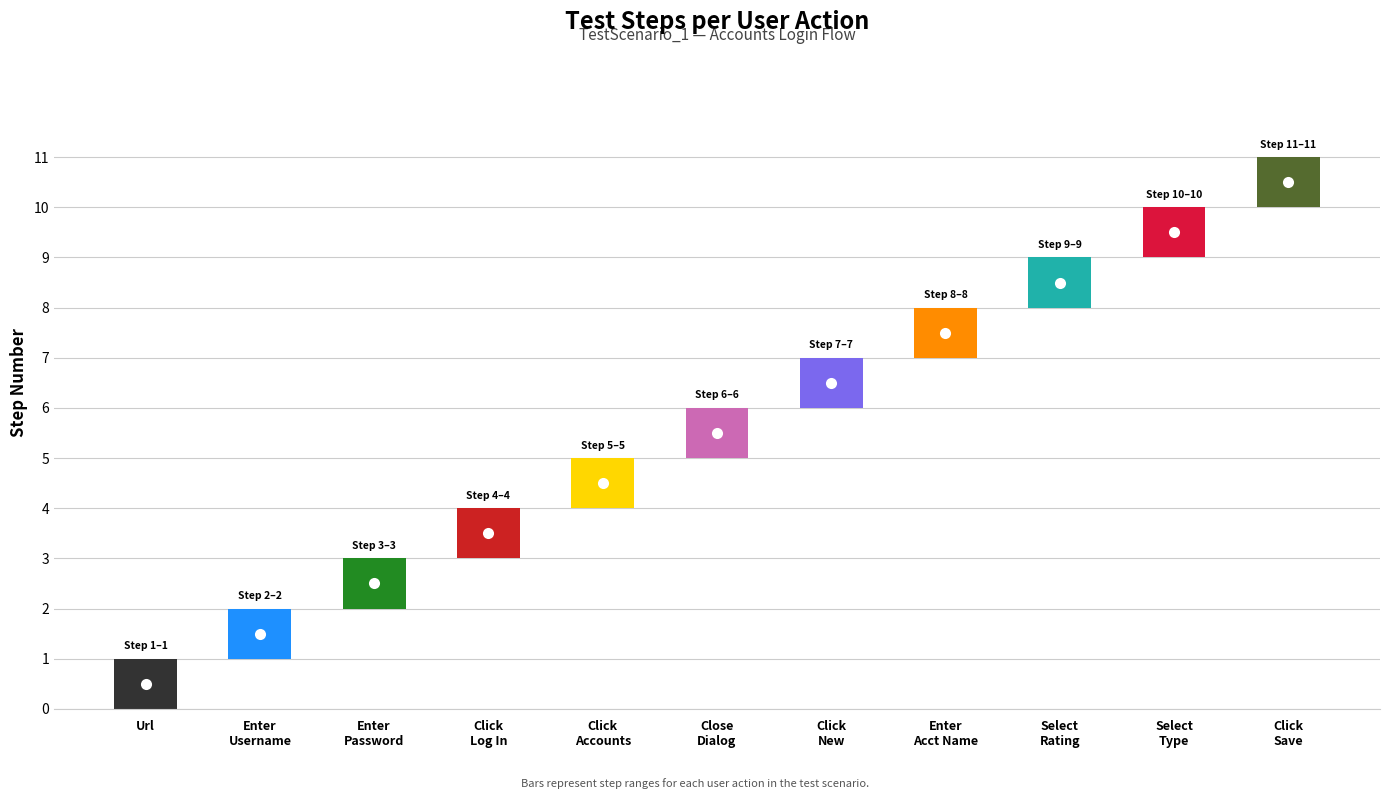

What is the approximate value at Click on Log In?

4